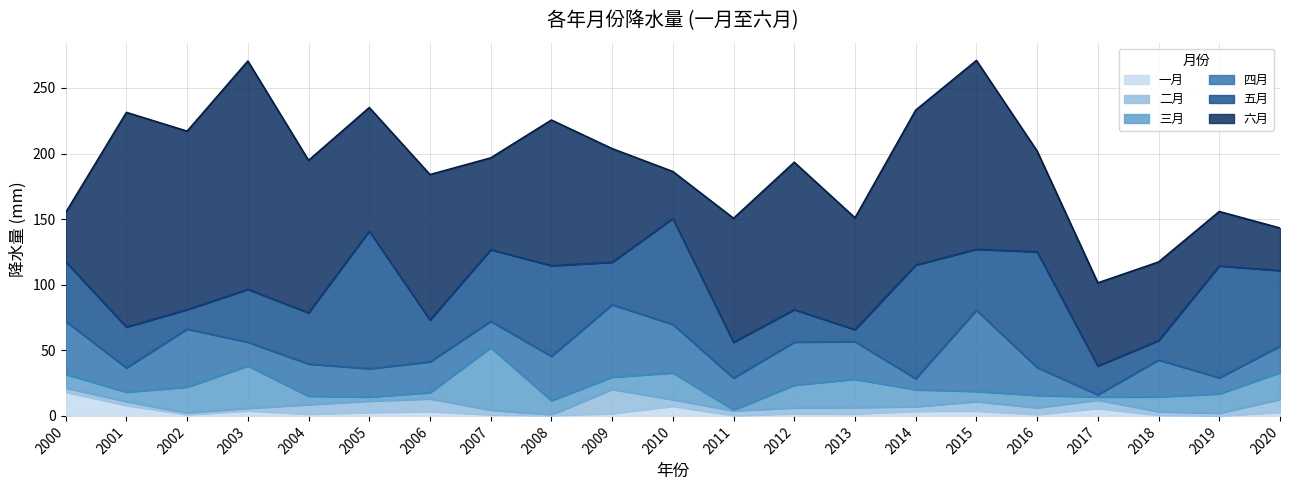

List the labels in order of 一月 value, smallest first.

2019, 2011, 2008, 2018, 2007, 2002, 2016, 2004, 2013, 2012, 2009, 2005, 2020, 2006, 2014, 2015, 2003, 2017, 2010, 2001, 2000